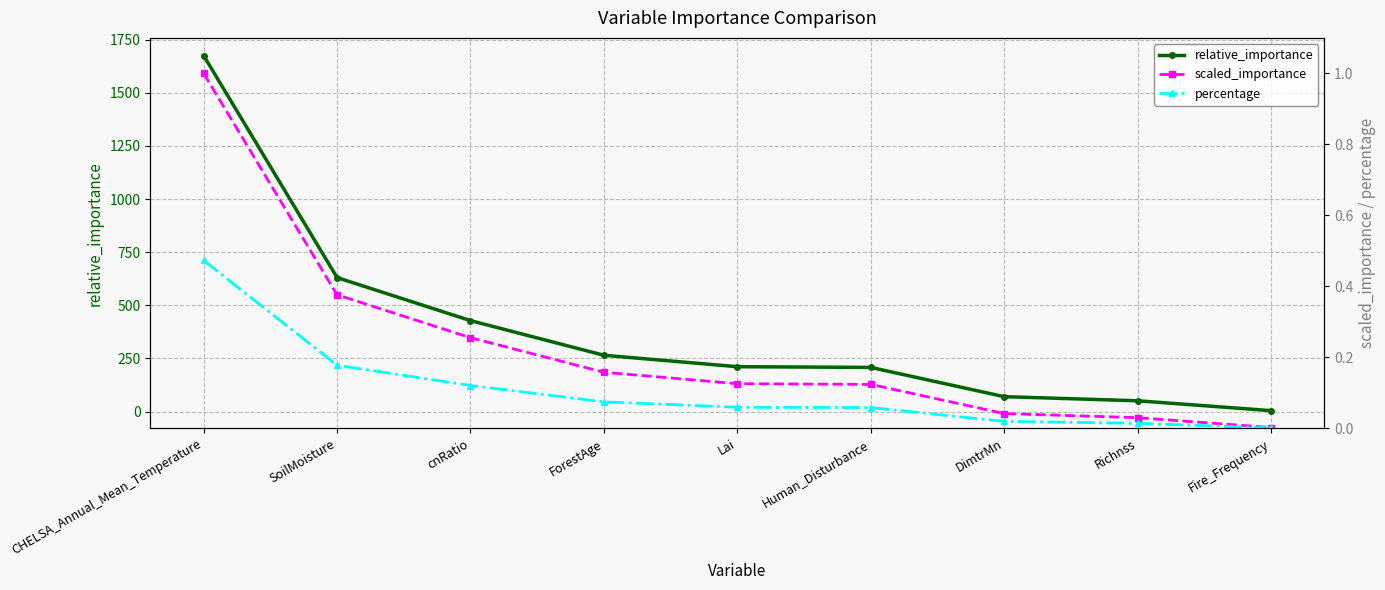

What are all the series names shown in the legend?

relative_importance, scaled_importance, percentage